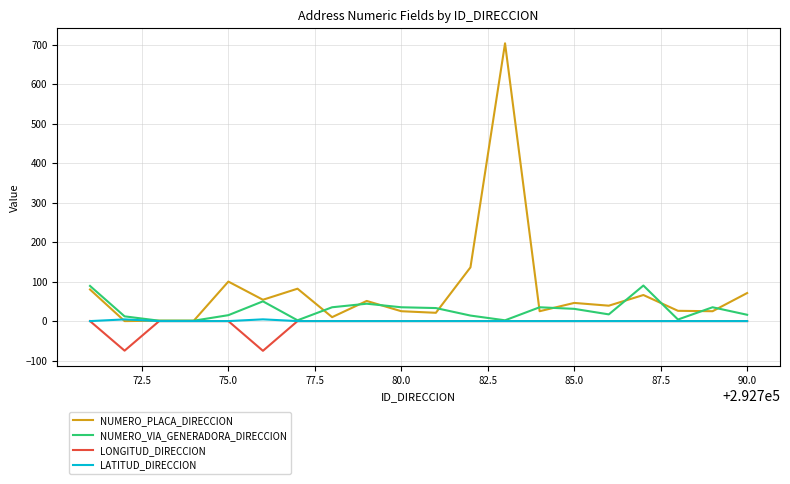

Which series has the largest total across all categories?

NUMERO_PLACA_DIRECCION